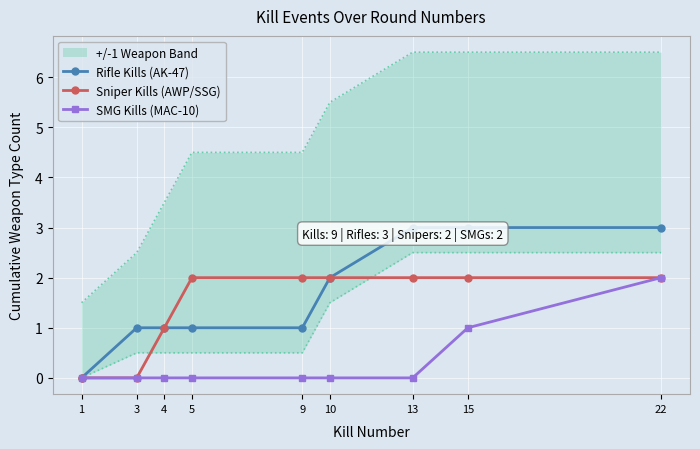

What are all the series names shown in the legend?

Rifle Kills (AK-47), Sniper Kills (AWP/SSG), SMG Kills (MAC-10)